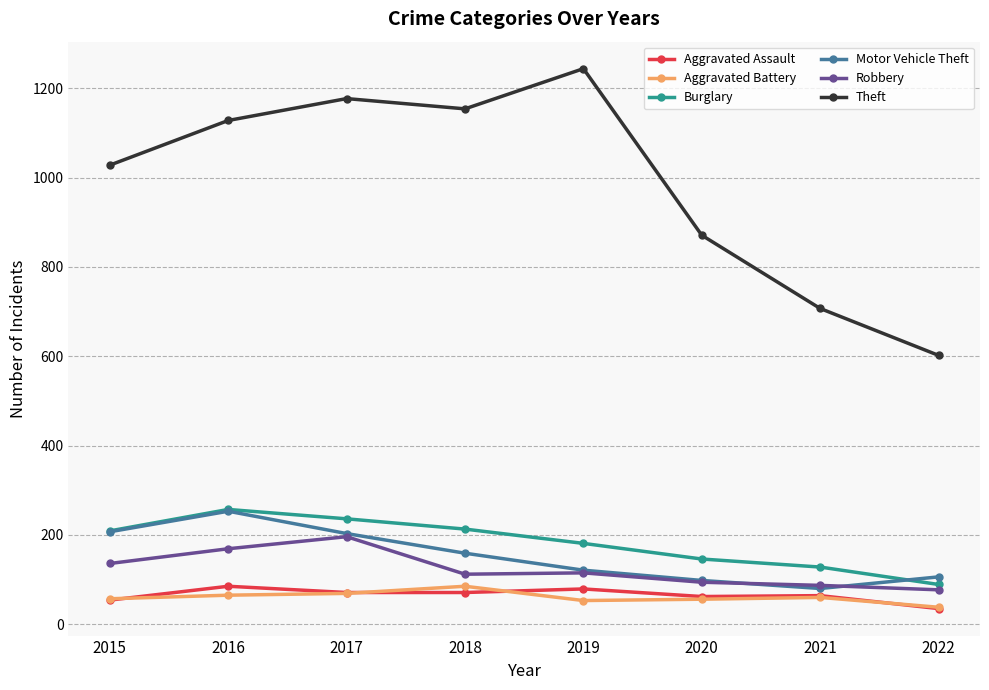

True or false: Burglary has a value of 80 at 2021.

False